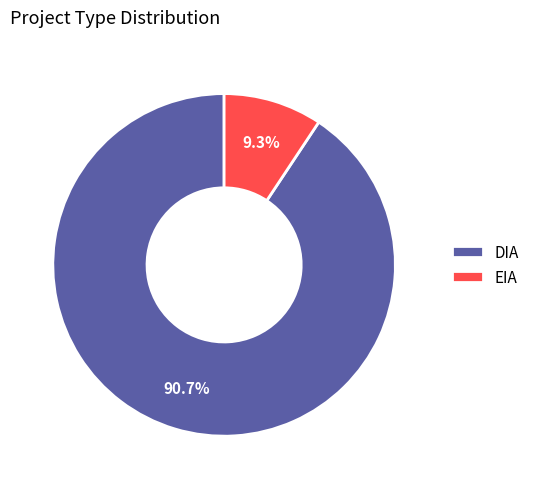

Between EIA and DIA, which is larger?

DIA